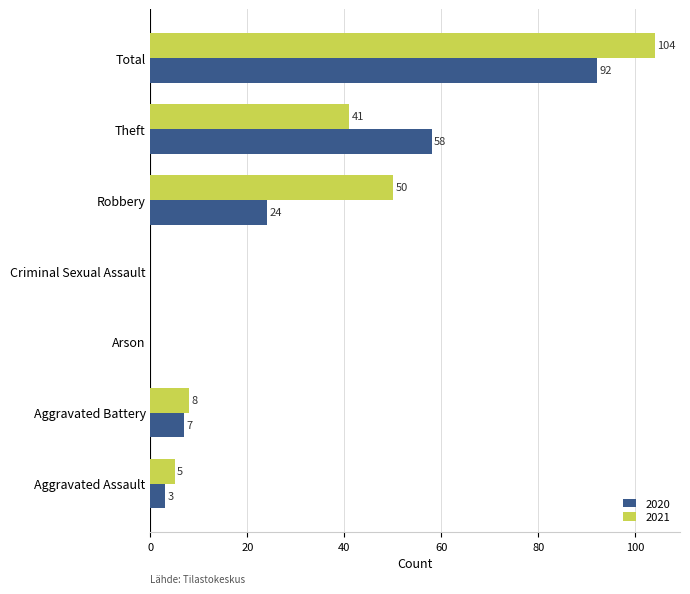

The value of 2021 at Aggravated Assault is 5. True or false?

True